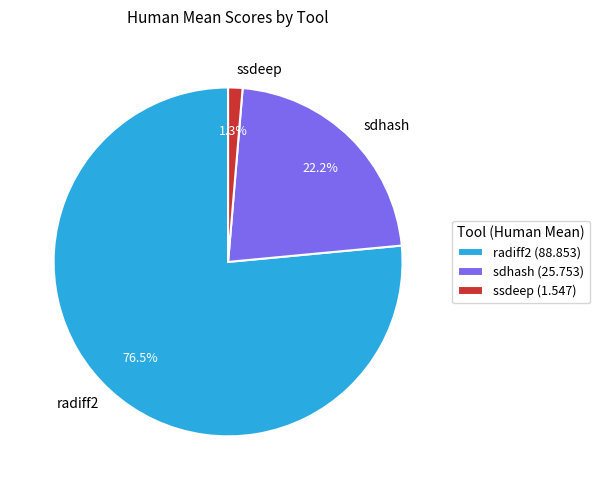

Between ssdeep and sdhash, which is larger?

sdhash